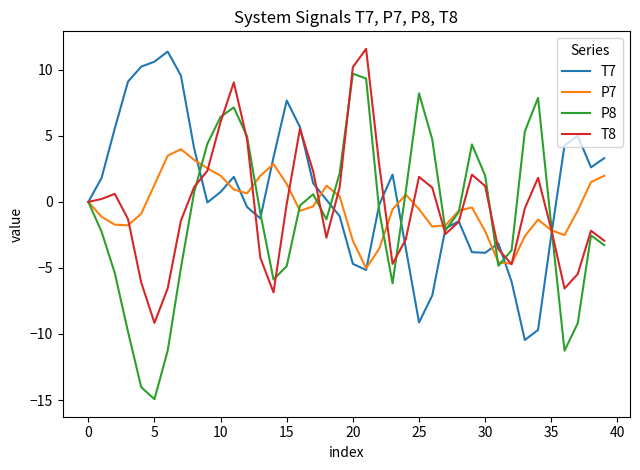

What is the smallest value displayed?

-14.9